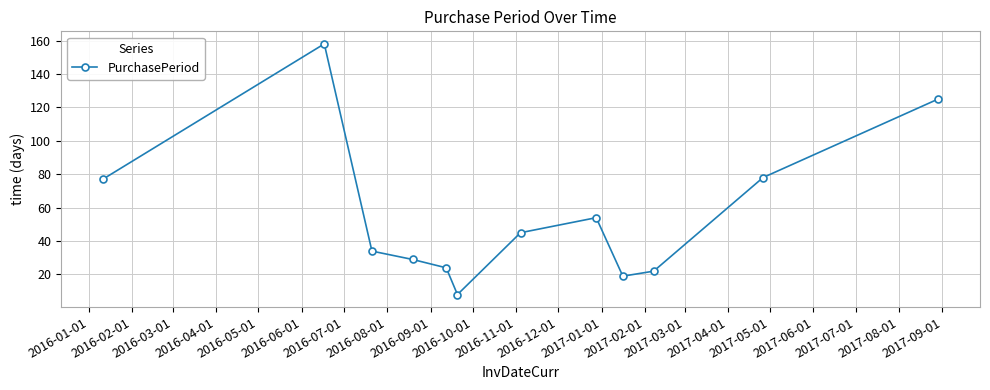

How many lines are shown in the chart?

1